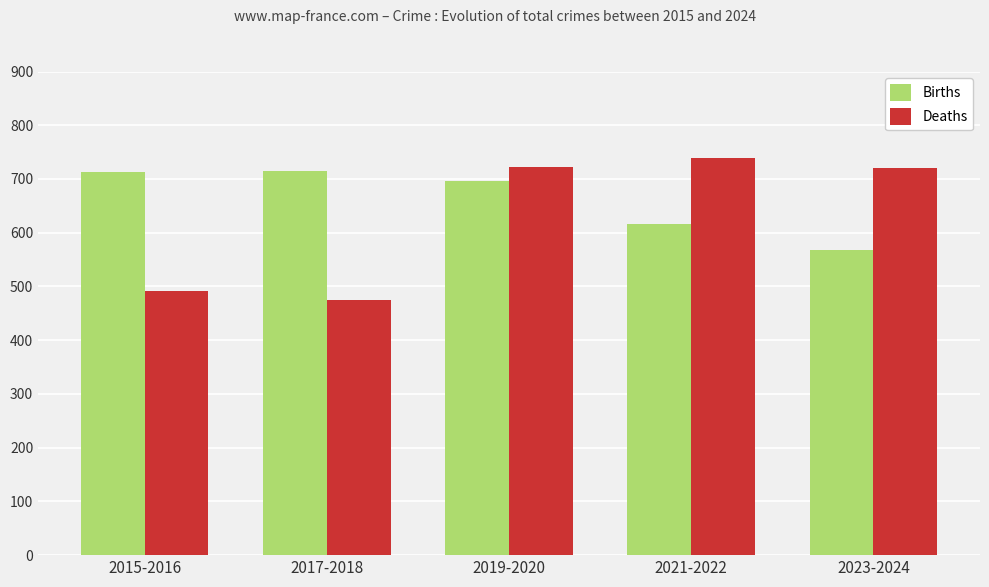

What is the average value of the Births series?

662